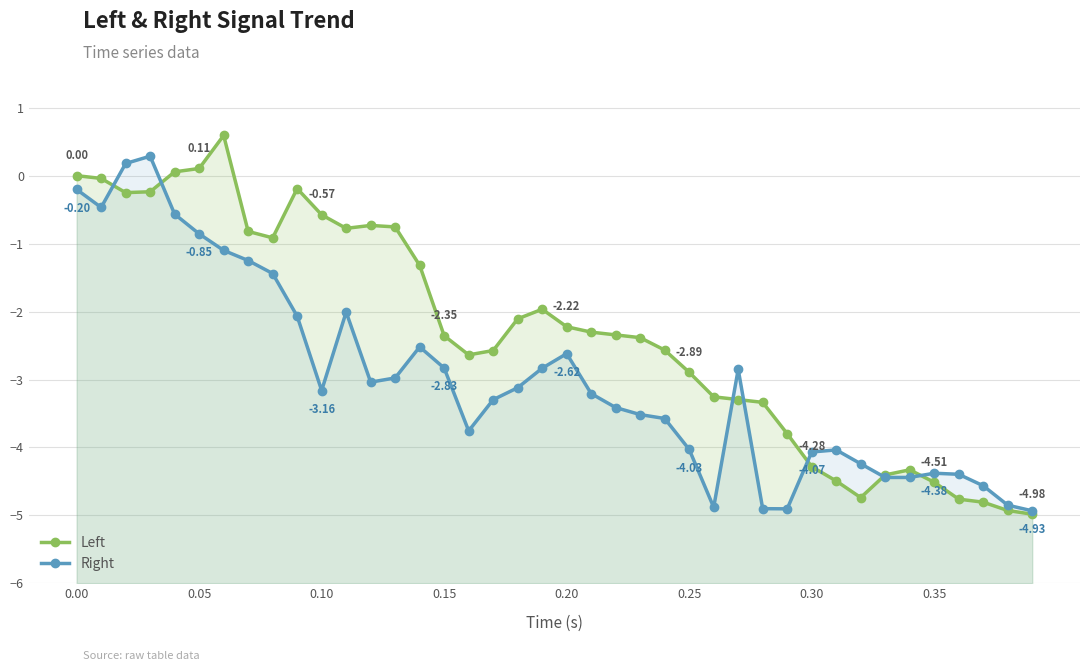

What is the maximum value shown in the chart?

0.6